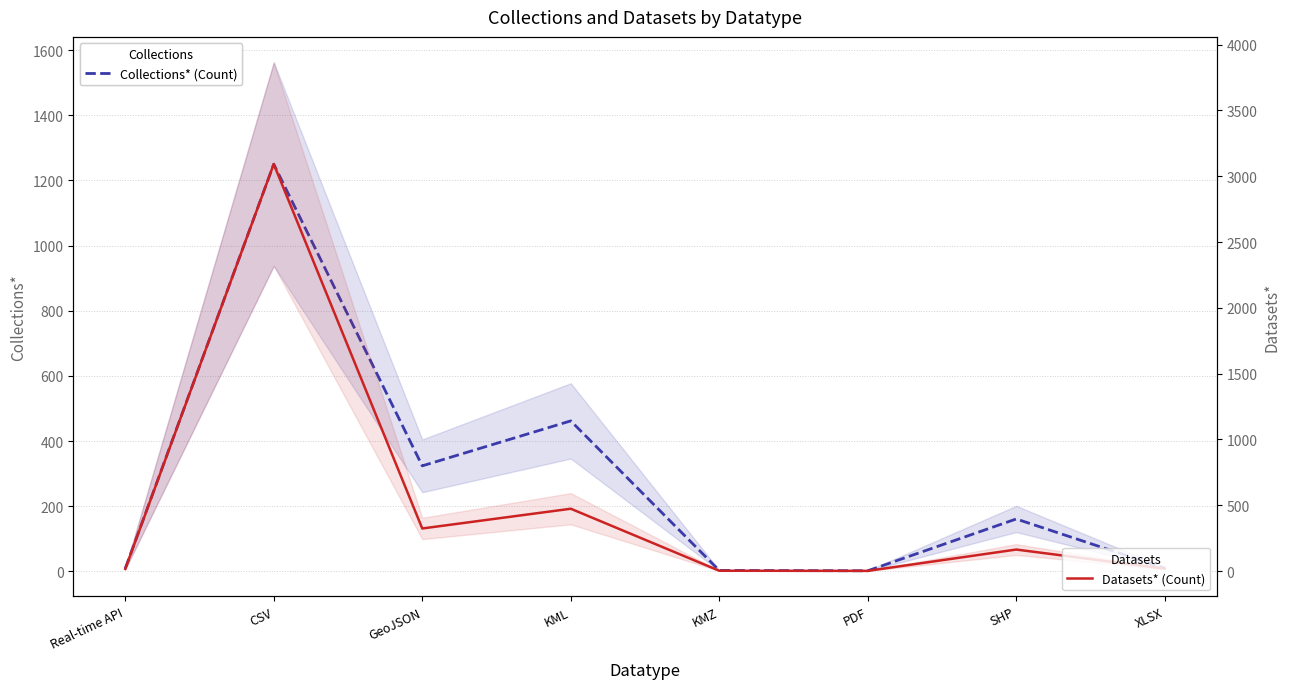

At how many categories does at least one series exceed 1610?

1